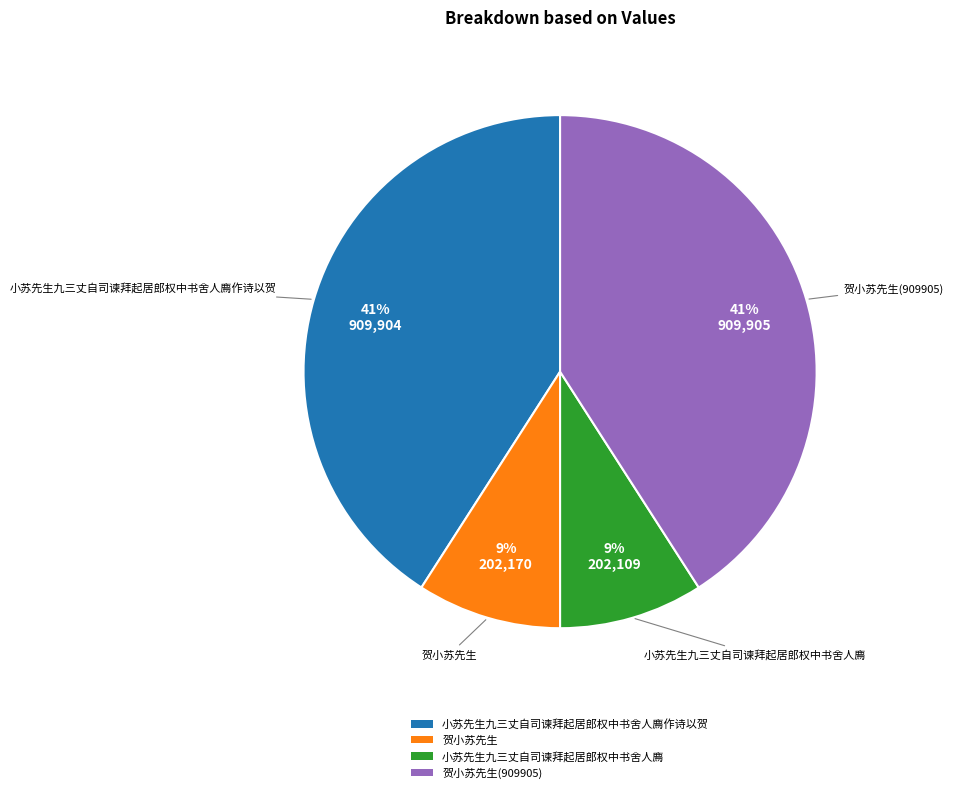

Which has a higher value, 小苏先生九三丈自司谏拜起居郎权中书舍人廌 or 贺小苏先生(909905)?

贺小苏先生(909905)